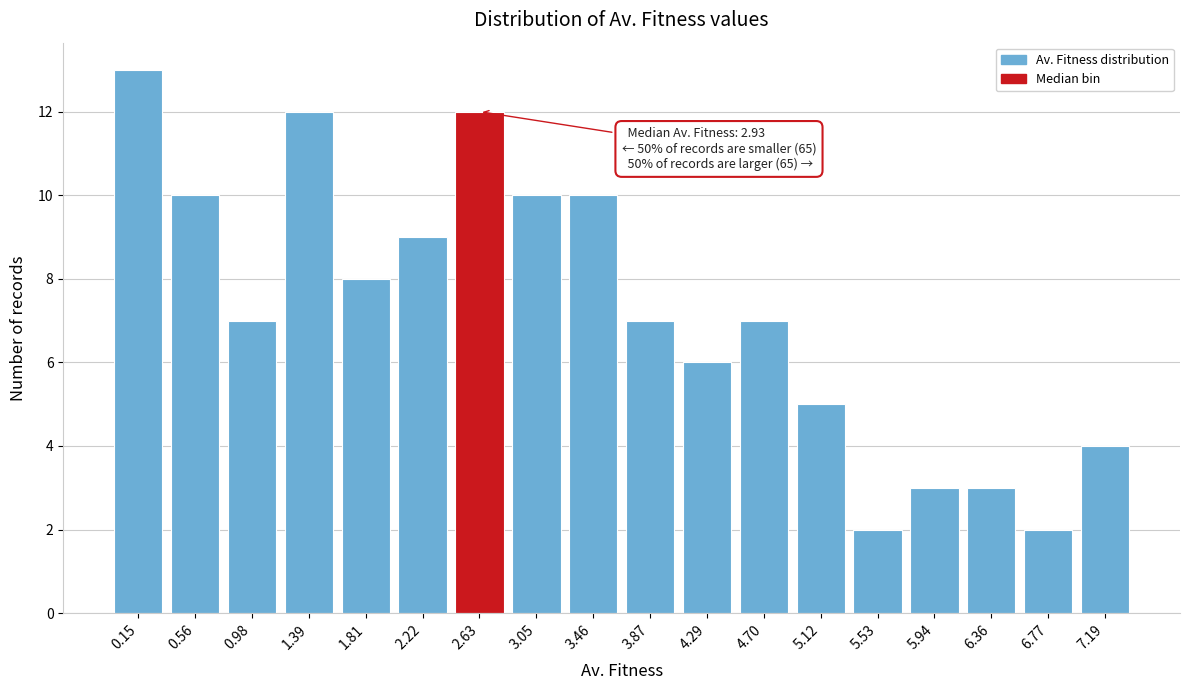

Reading left to right, list all the values displayed in this chart.

0.15=13	0.56=10	0.98=7	1.39=12	1.81=8	2.22=9	2.63=12	3.05=10	3.46=10	3.87=7	4.29=6	4.70=7	5.12=5	5.53=2	5.94=3	6.36=3	6.77=2	7.19=4